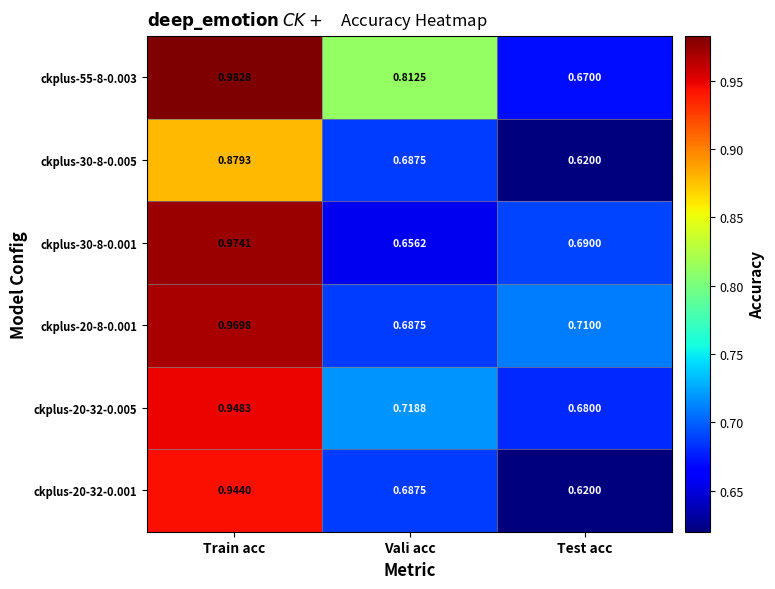

What is the spread (max minus min) of values at Test acc?

0.1